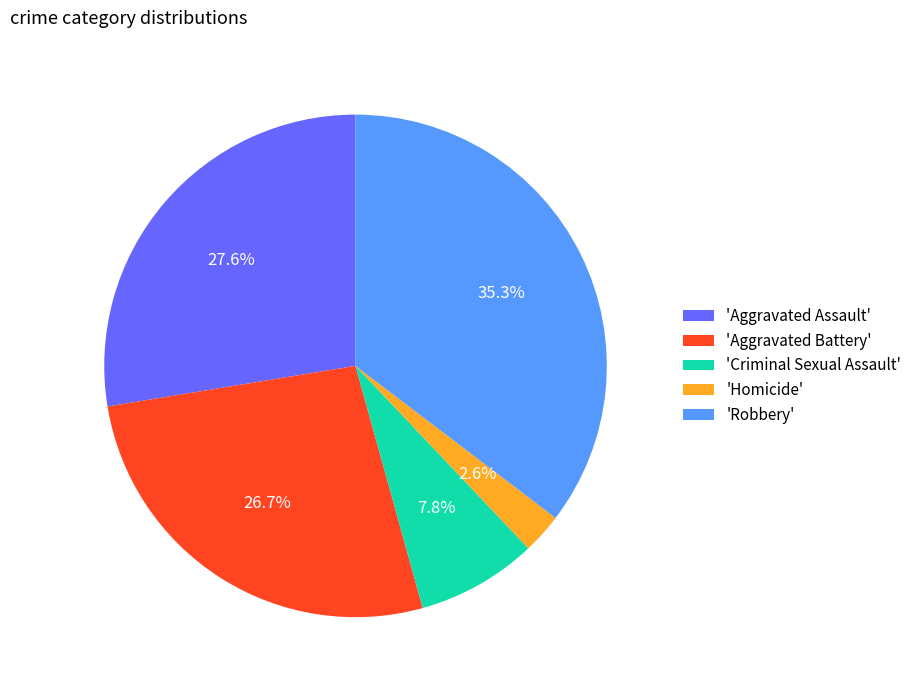

Is there any slice that represents more than half of the pie?

No